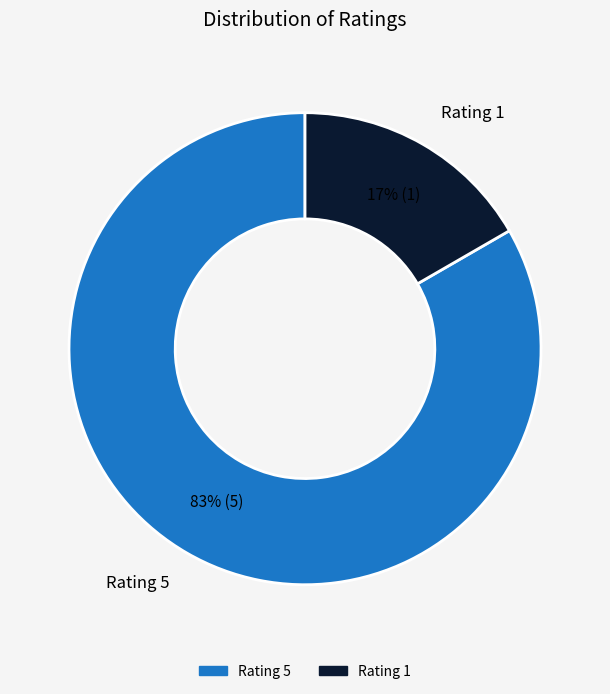

How many segments does this pie chart have?

2